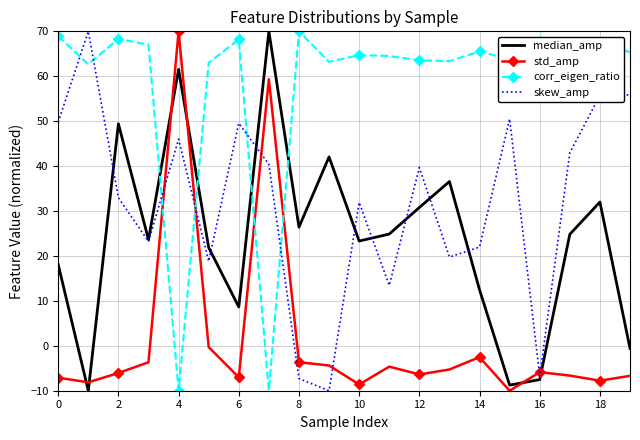

How many interior local valleys does the skew_amp series have?

6